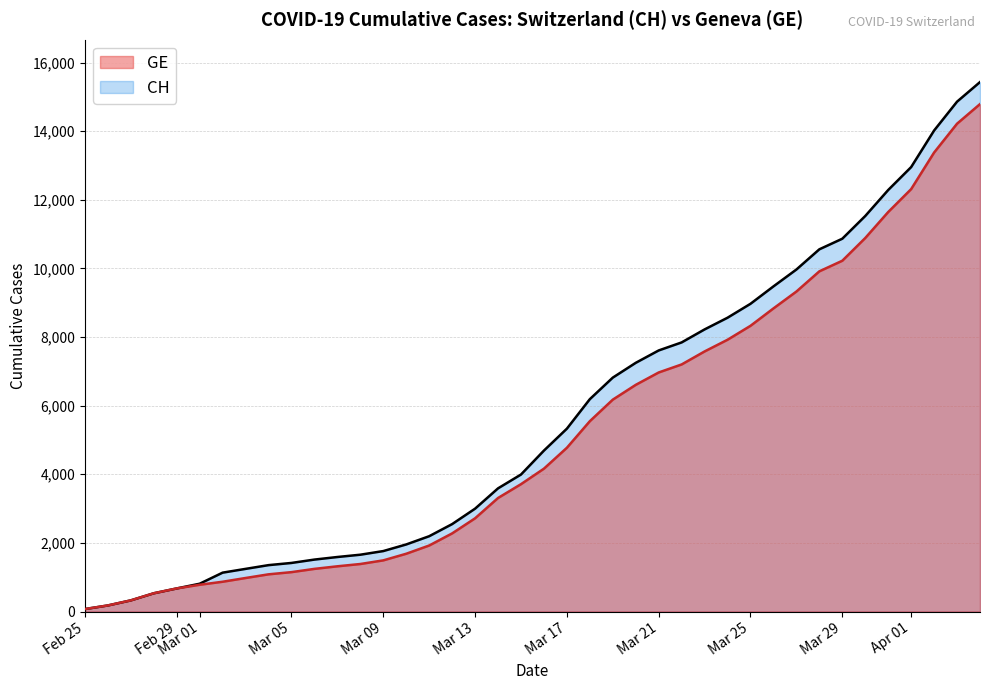

What is the highest value of the CH series?

15433